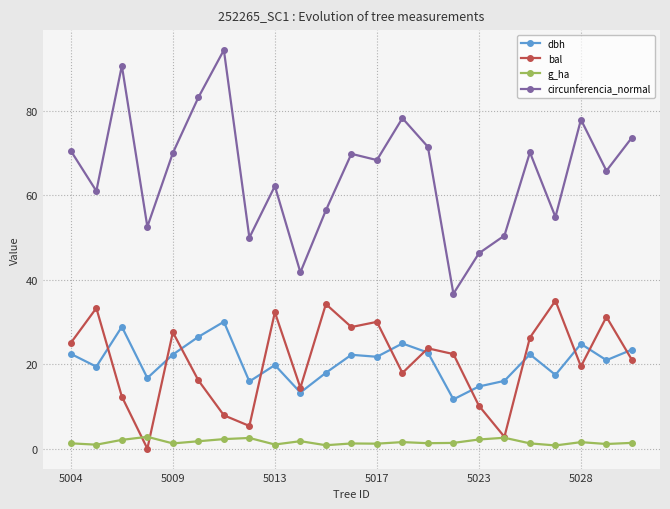

Does the chart have visible grid lines?

Yes